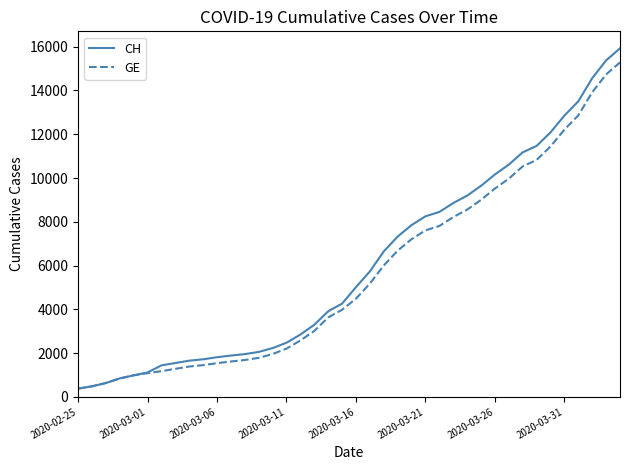

How many values in the GE series are below 4485?

20